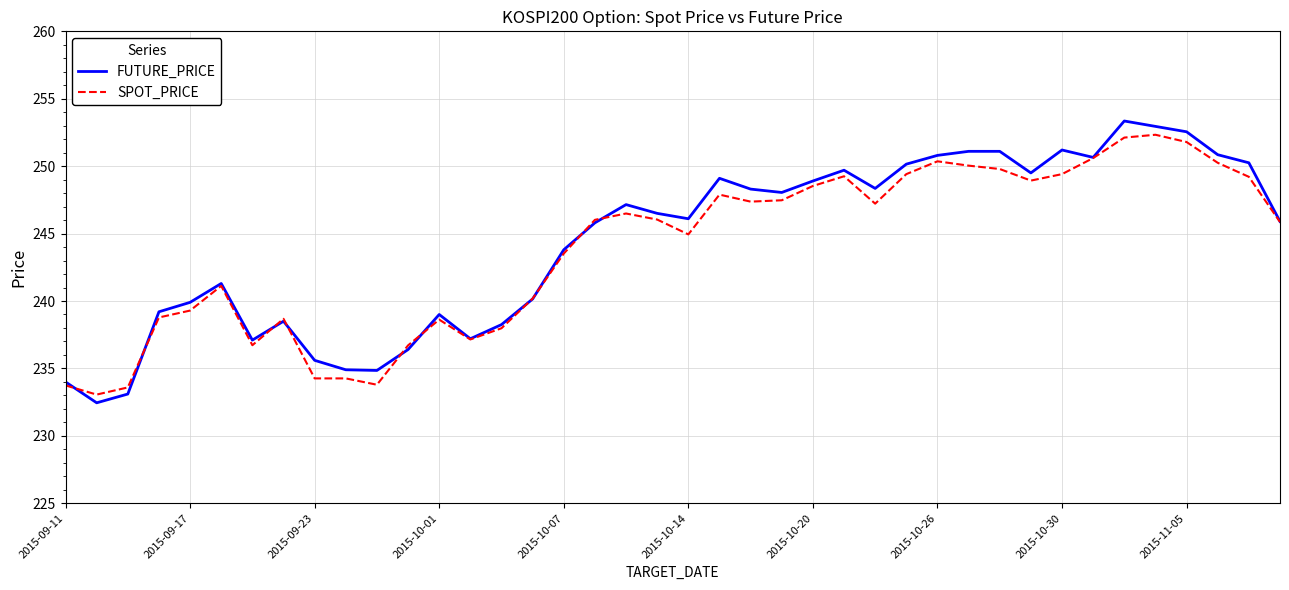

Which series has the widest spread of values?

FUTURE_PRICE